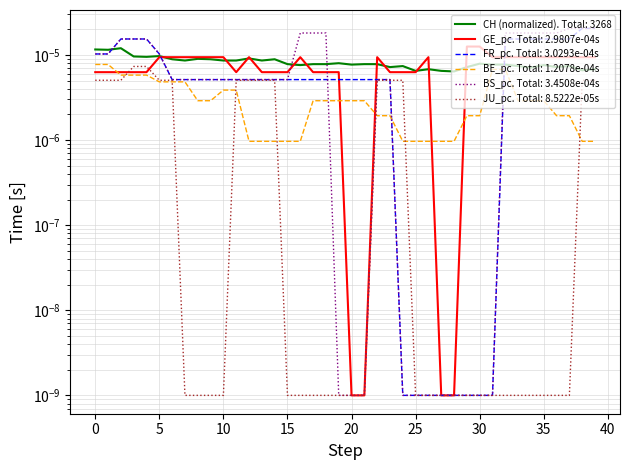

Count the number of data series in this chart.

6